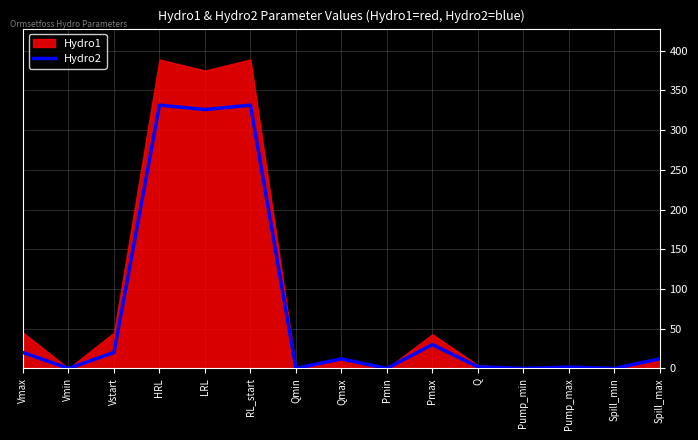

How many interior local peaks (higher than both neighbors) does the data have?

5